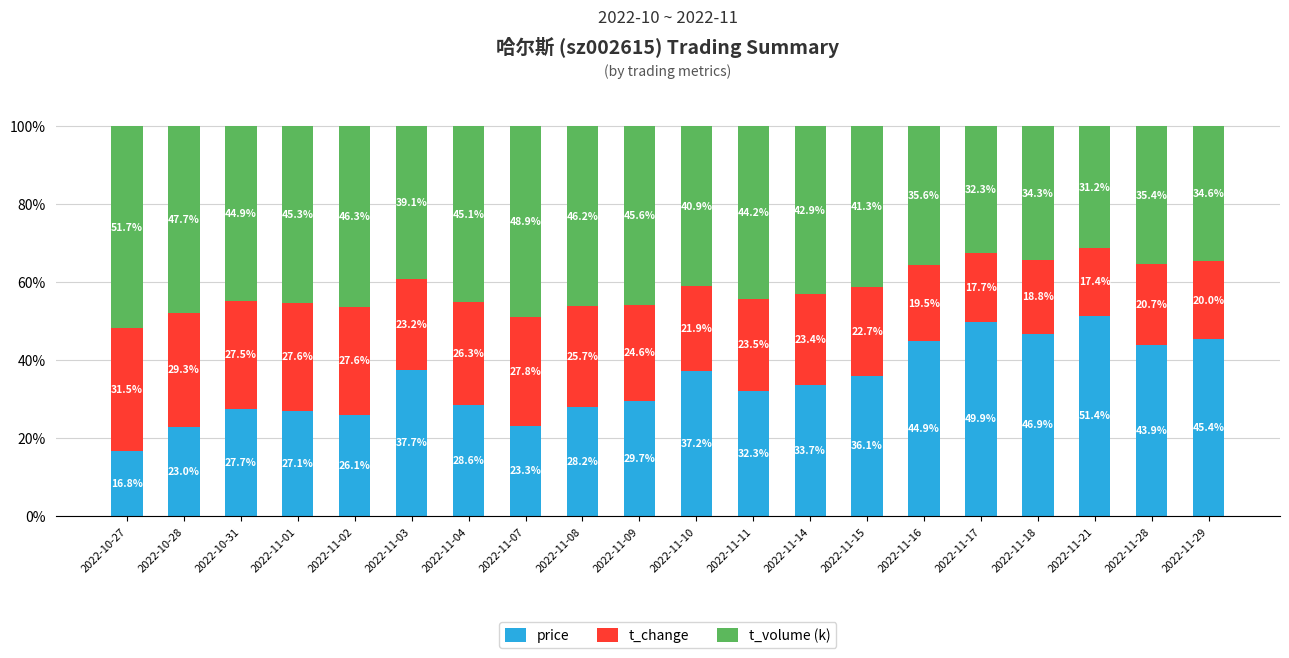

At which label is price closest to 34?

2022-11-14